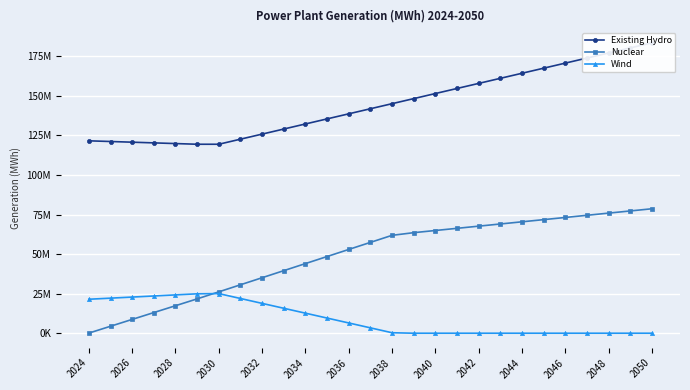

At which label does Wind first exceed 3400346?

2024